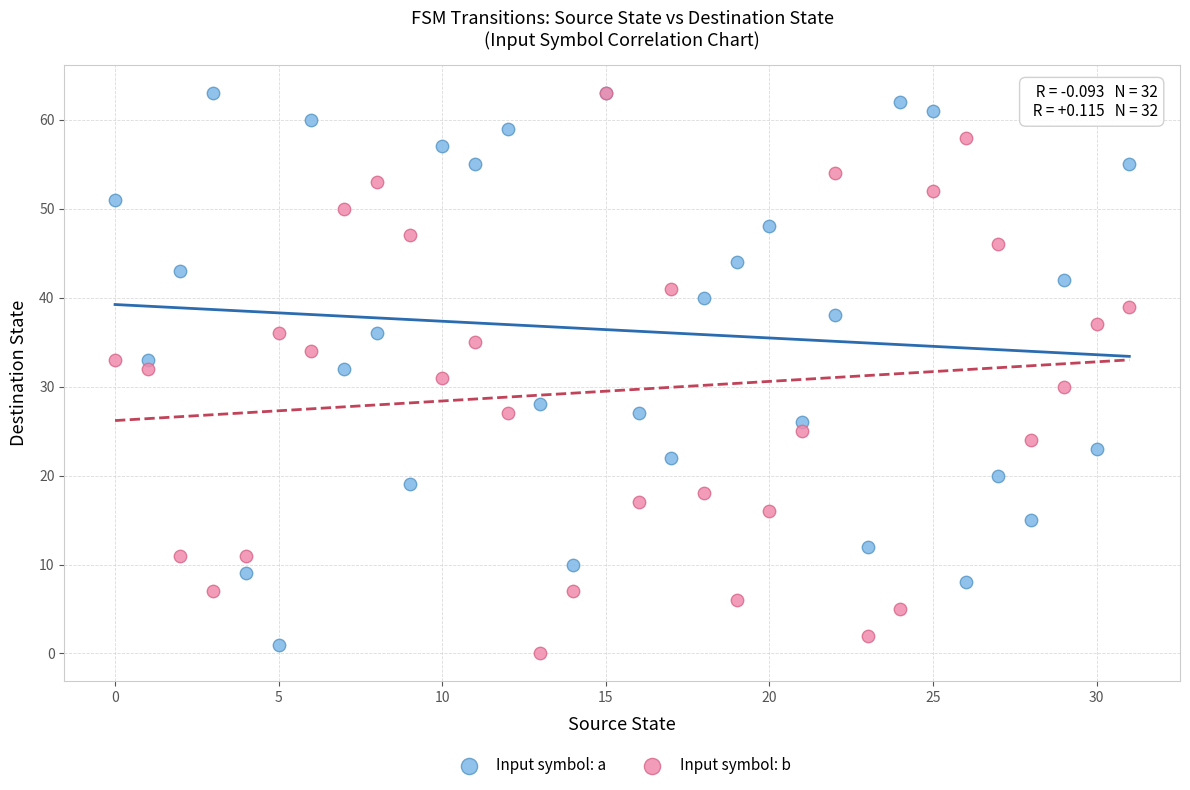

What are all the series names shown in the legend?

Input symbol: a, Input symbol: b